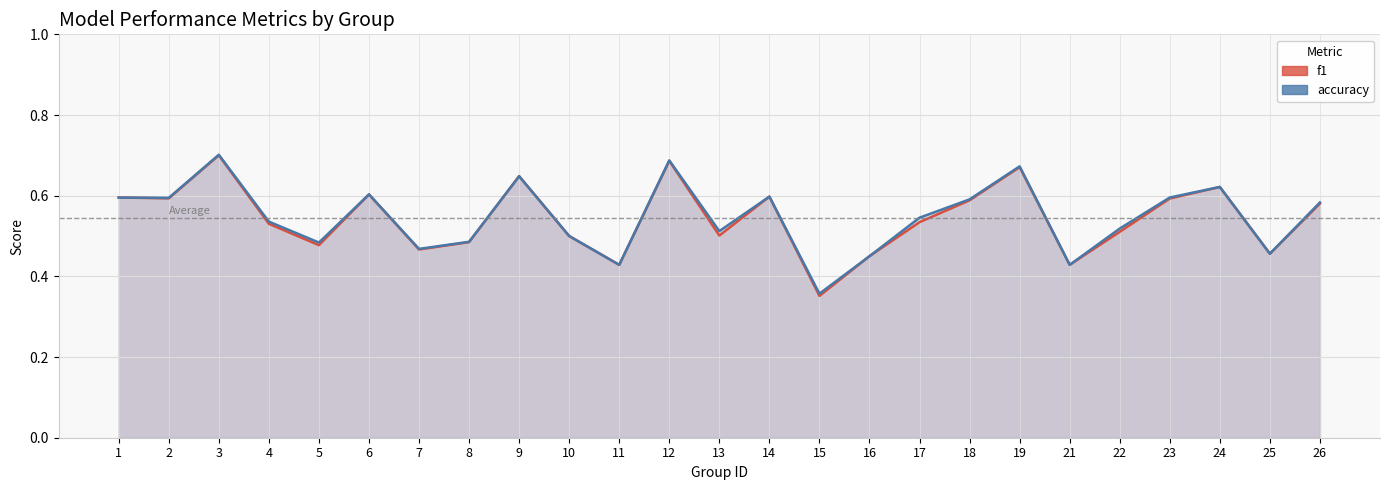

What is the highest value of the f1 series?

0.7